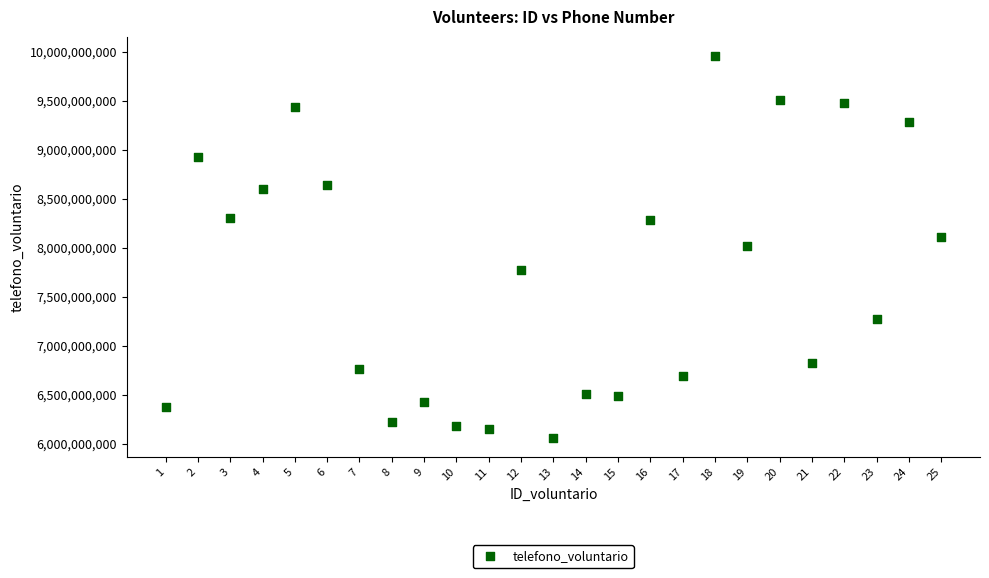

What is the range of X values (max minus min)?

24